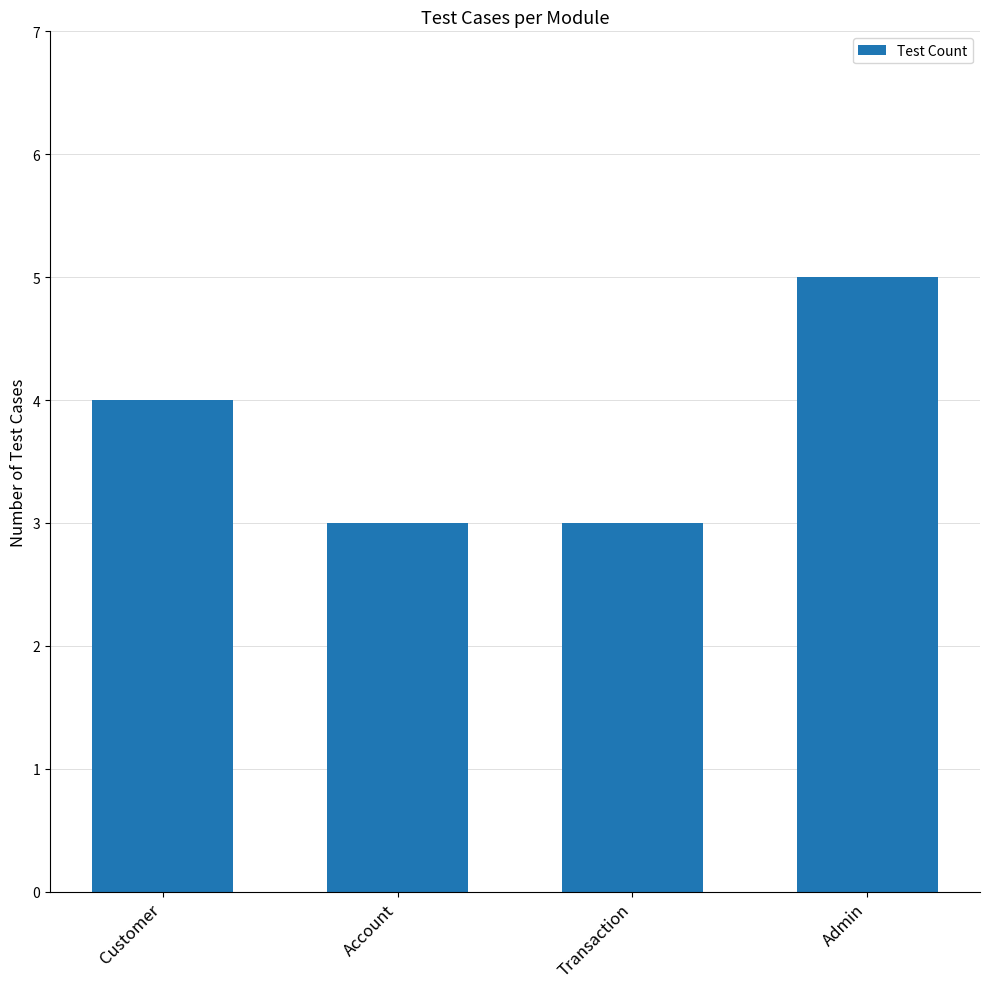

Count the values in the range 3 to 5.

4